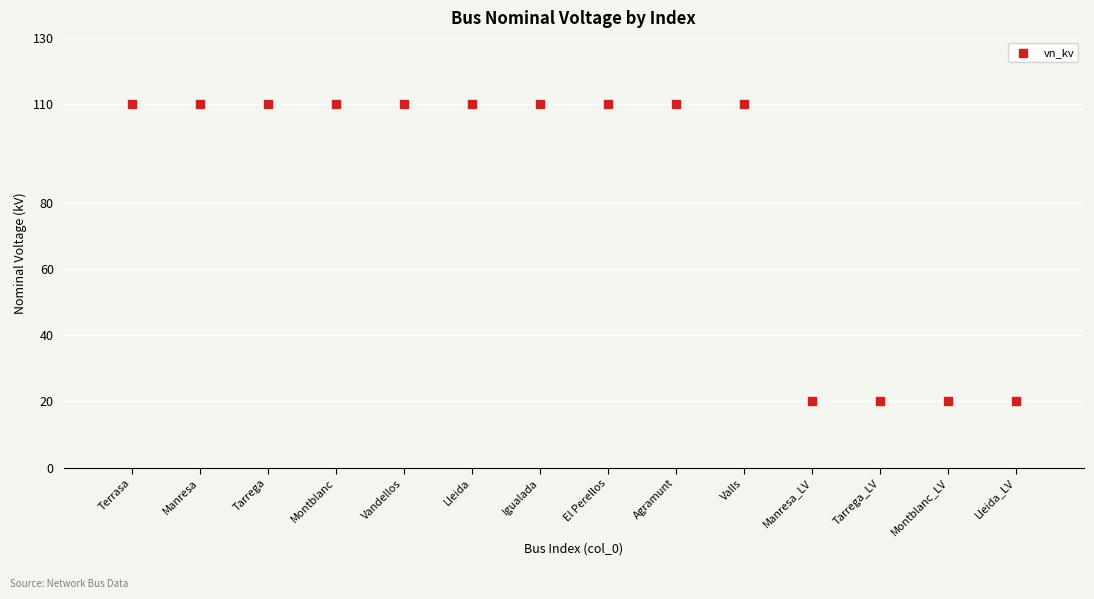

What is the range of Y values (max minus min)?

90